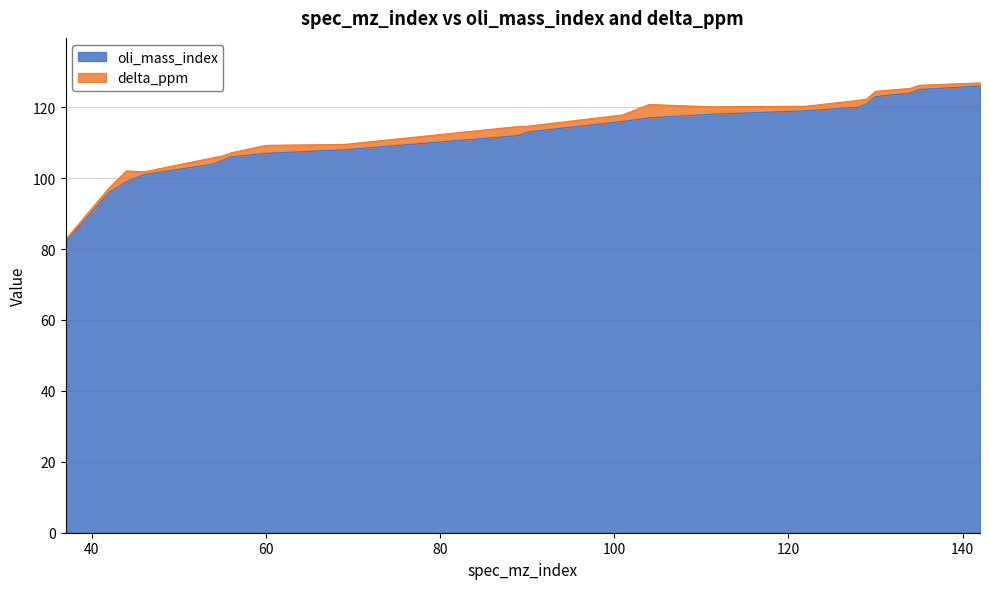

At which category does the chart reach its minimum across all series?

37